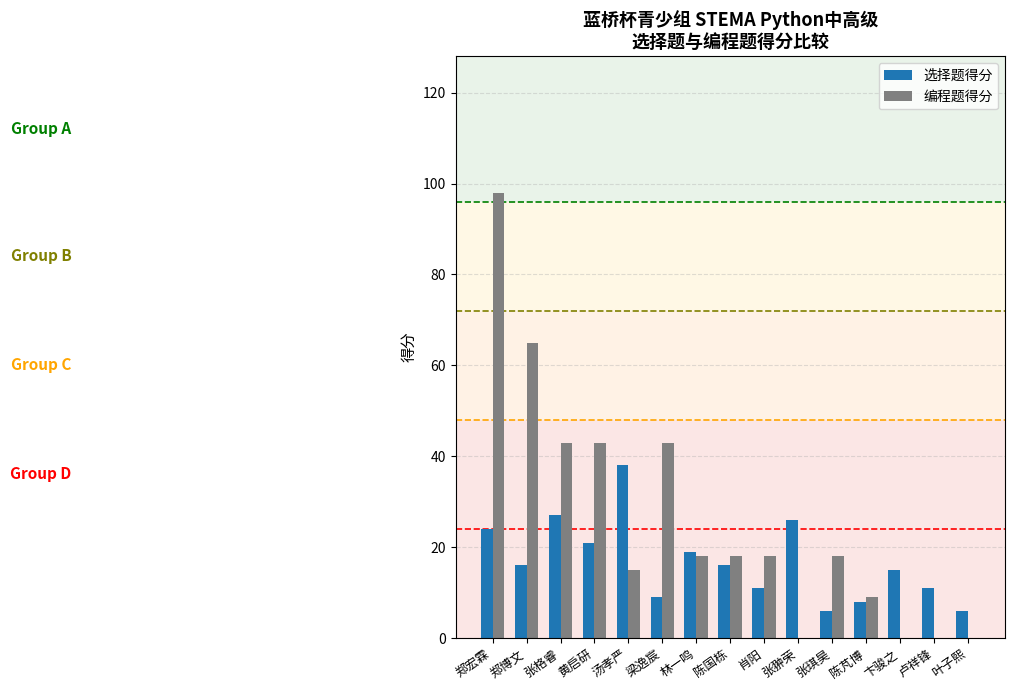

Which series has the largest range (max minus min)?

编程题得分